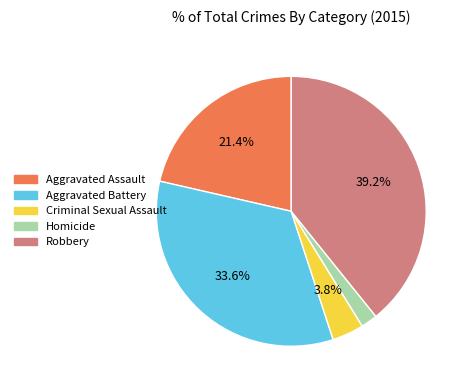

Between Aggravated Battery and Criminal Sexual Assault, which is larger?

Aggravated Battery